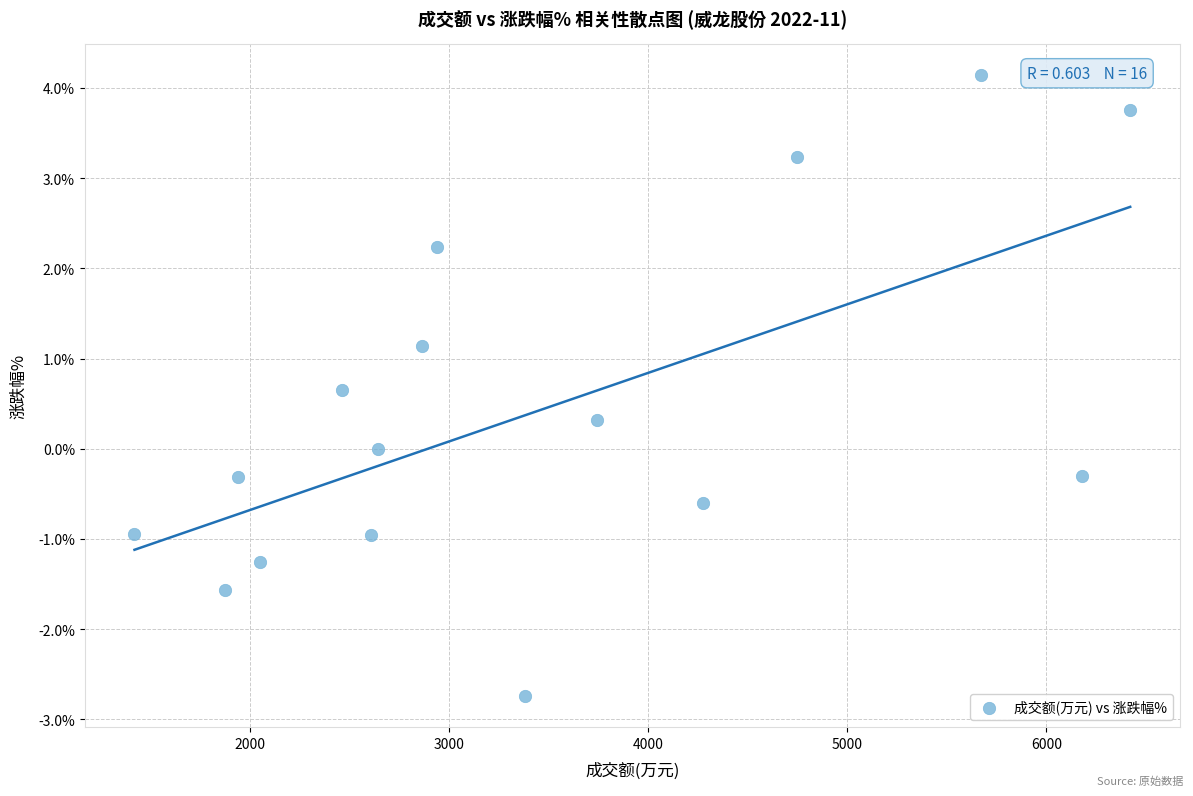

What is the range of X values (max minus min)?

5003.0